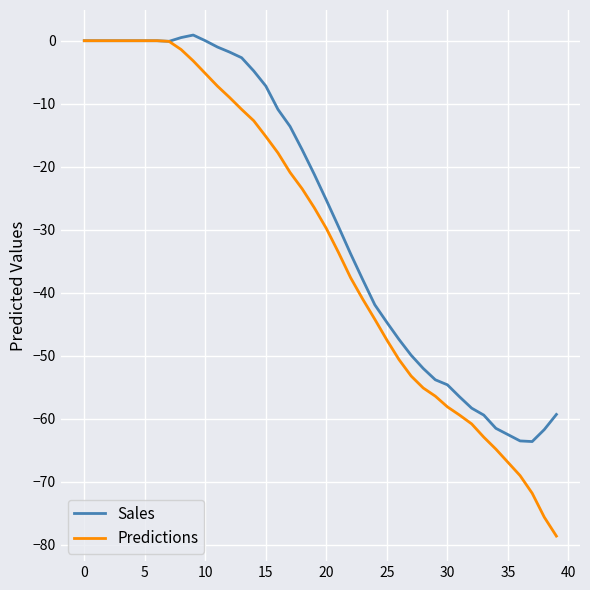

How many values in the Sales series exceed -21?

19